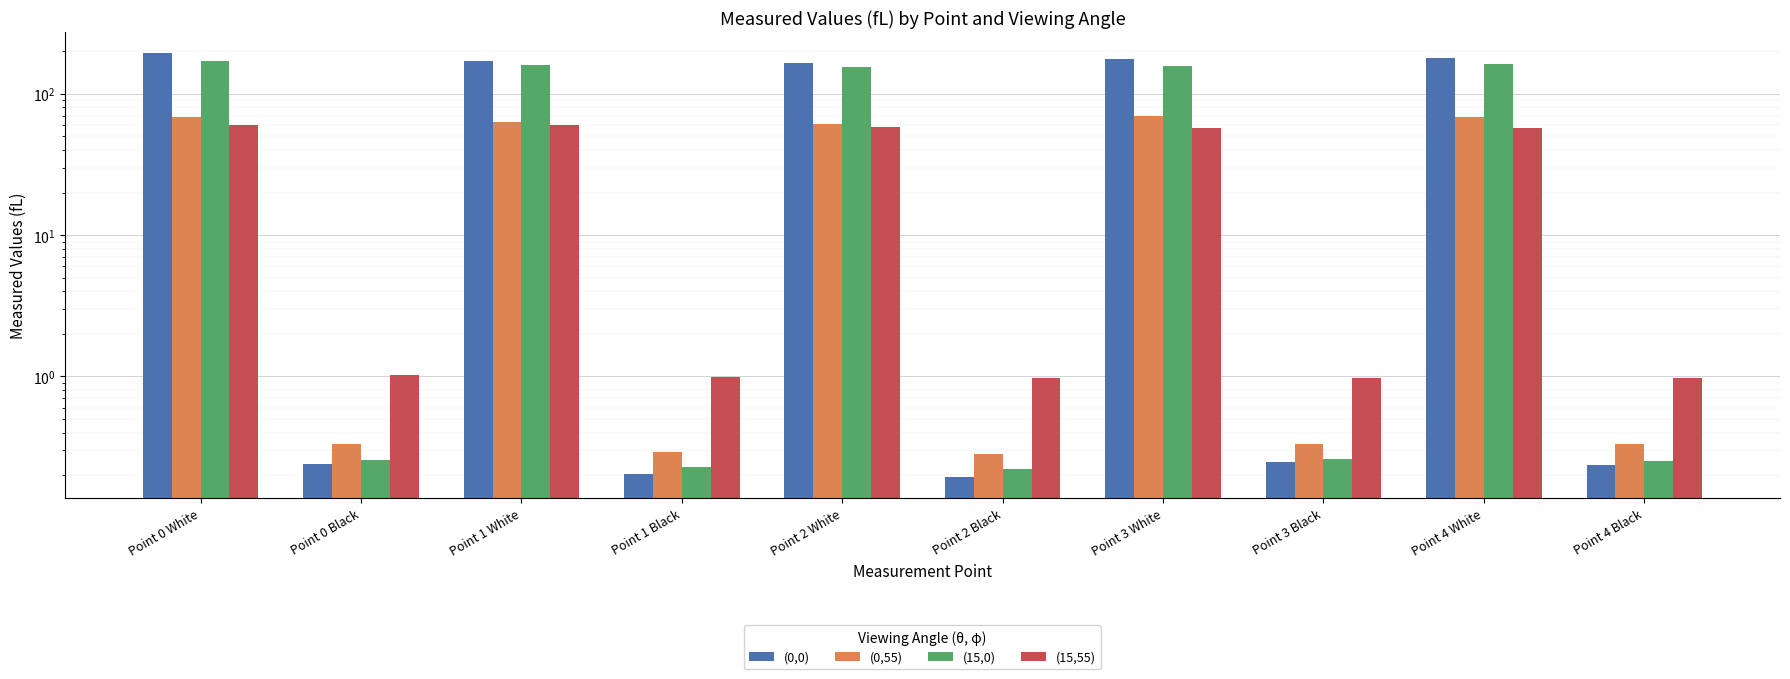

Which series changed the most between Point 1 White and Point 2 Black?

(0,0)